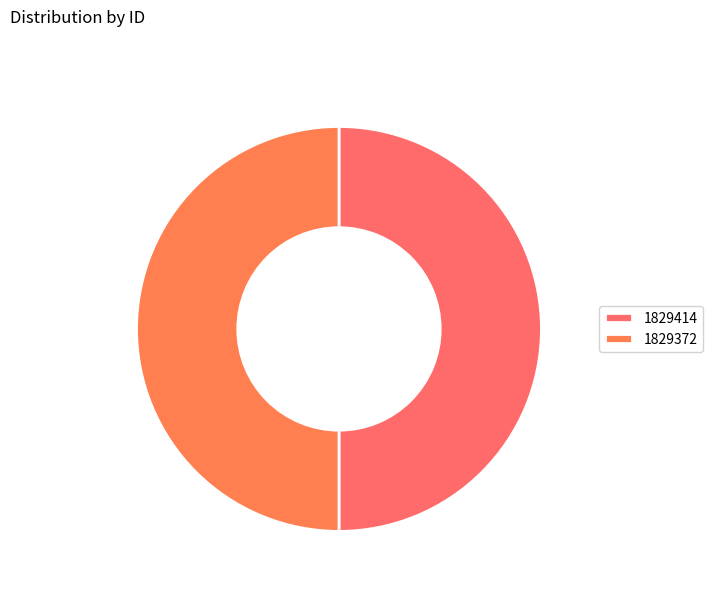

To the nearest percent, what is the combined percentage of 1829372 and 1829414?

100%